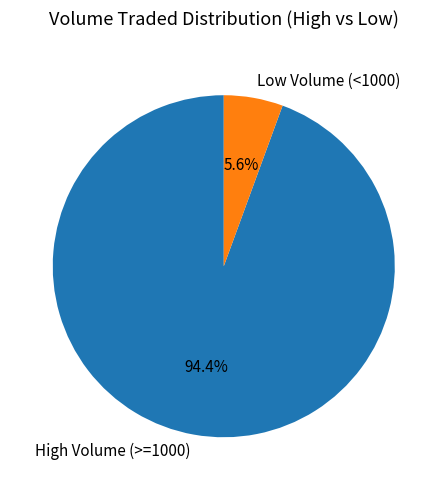

How many segments does this pie chart have?

2